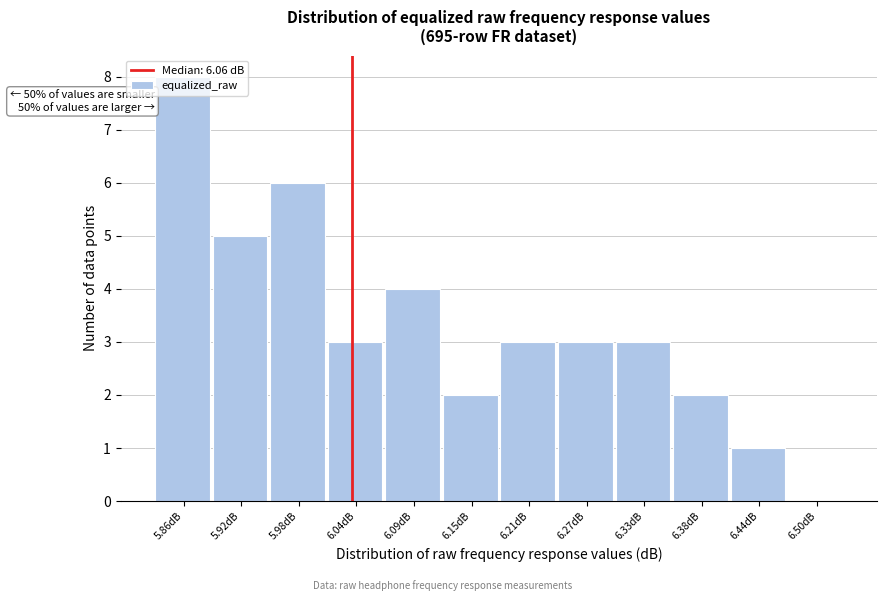

What is the sum of all values?

40